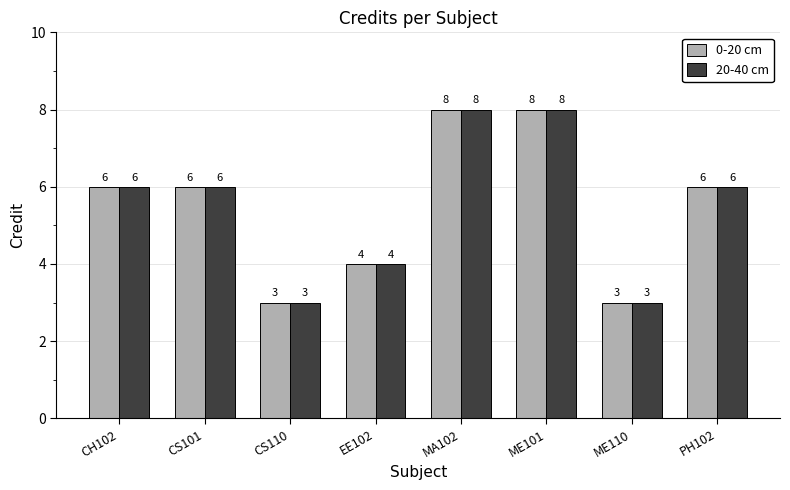

Is the value of 0-20 cm at CH102 greater than the value of 20-40 cm at EE102?

Yes